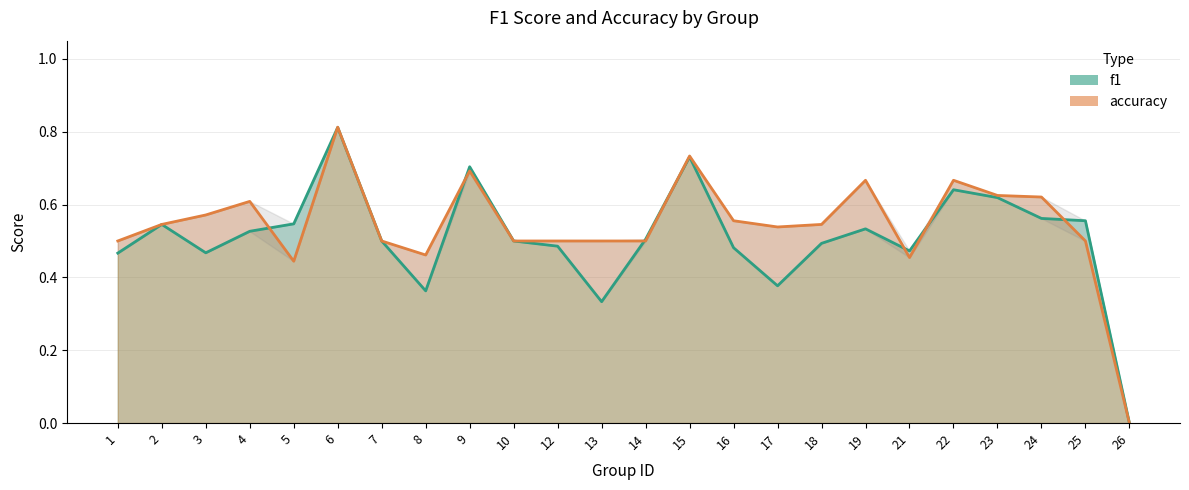

The f1 series shows 0.1 at 22. True or false?

False